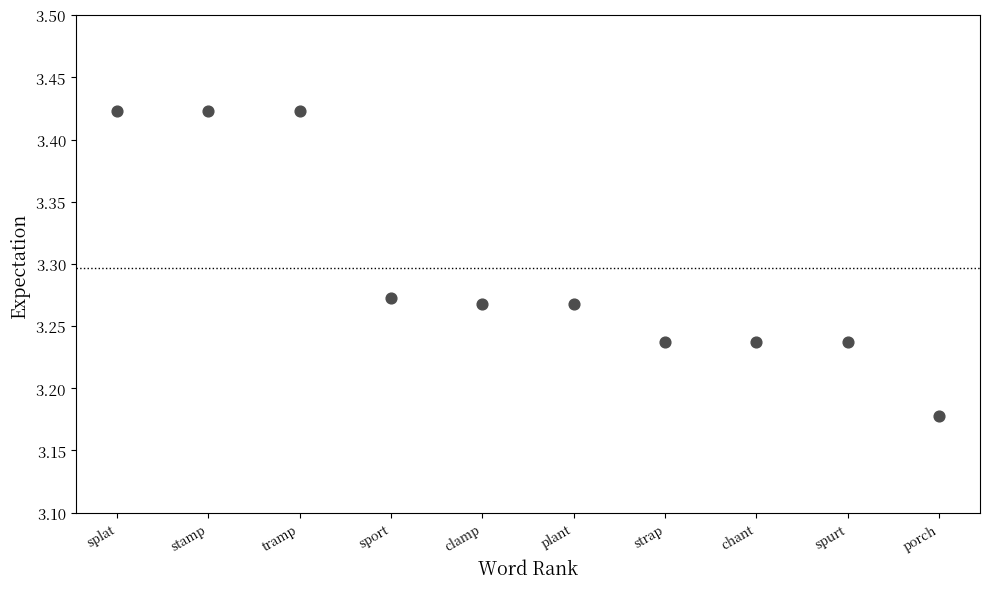

What is the range of X values (max minus min)?

9.0